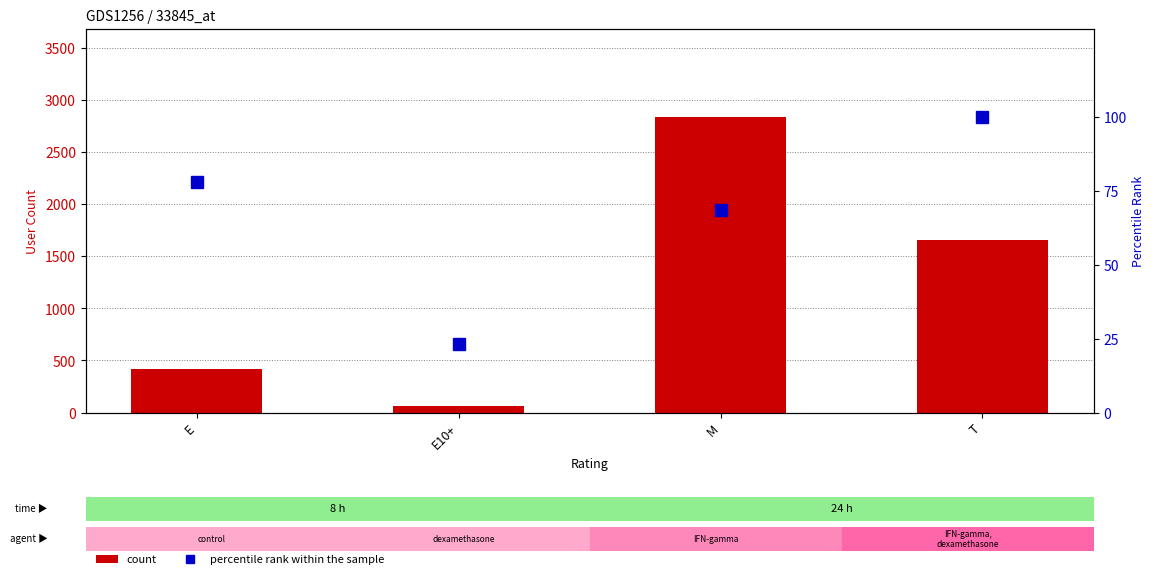

Which series changed the most between E and E10+?

count